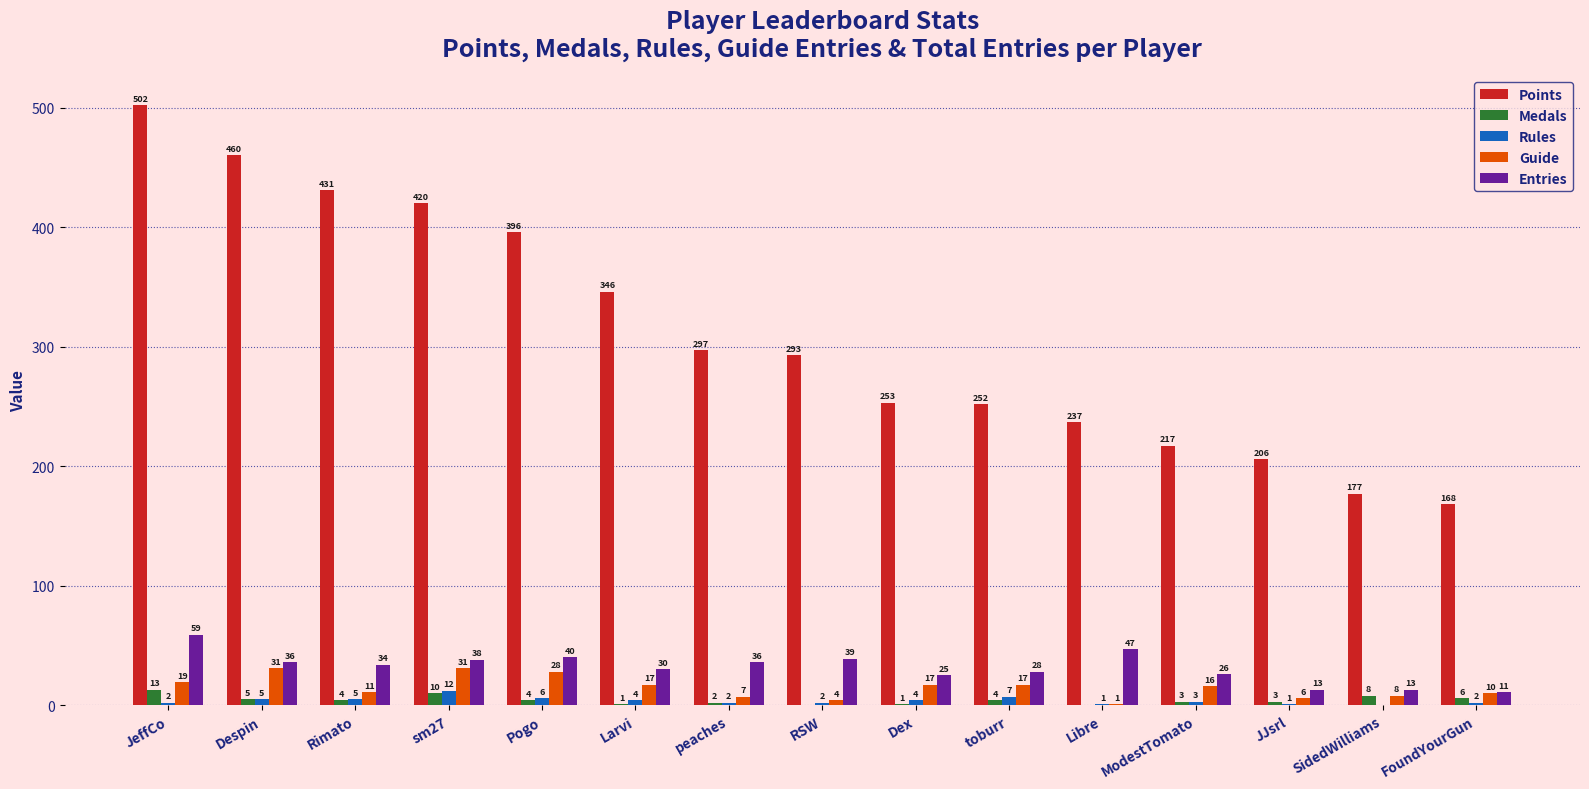

Between Larvi and Dex, which series saw the biggest shift?

Points